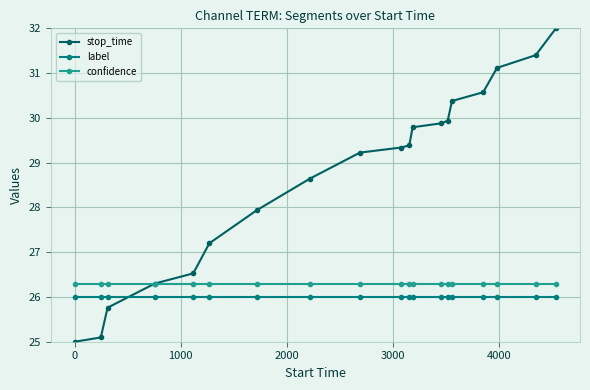

What is the value of the confidence point at the 4th from the left?

26.3